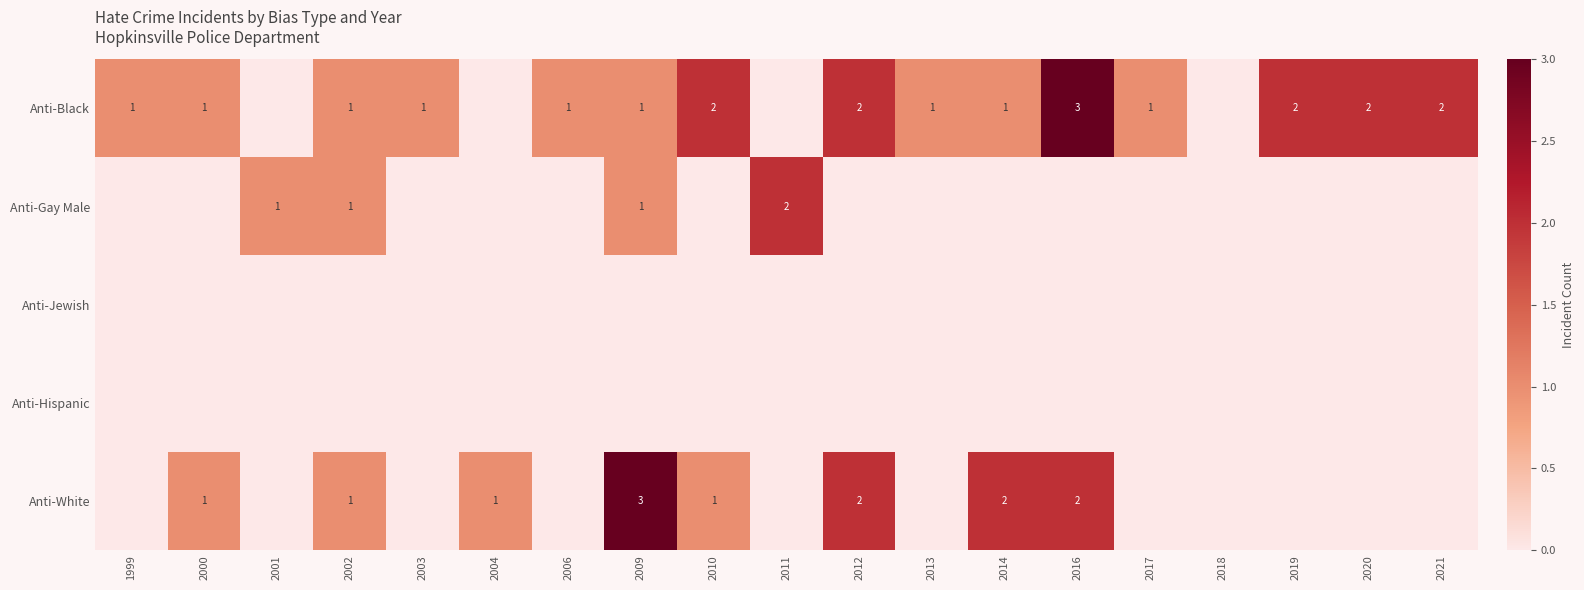

True or false: Anti-Black has a value of 1 at 2003.

True